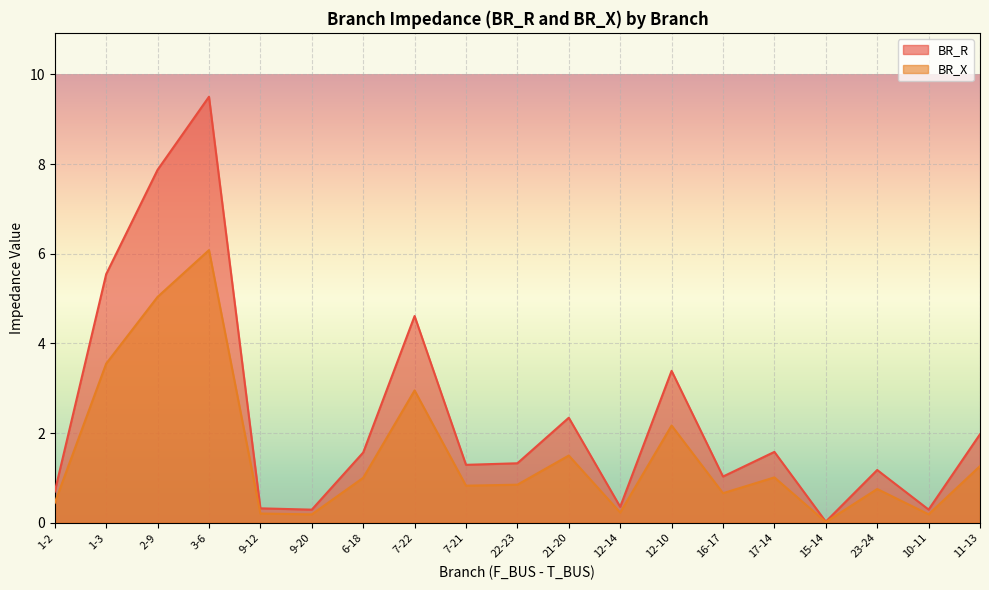

How many values in the BR_R series are below 1?

6